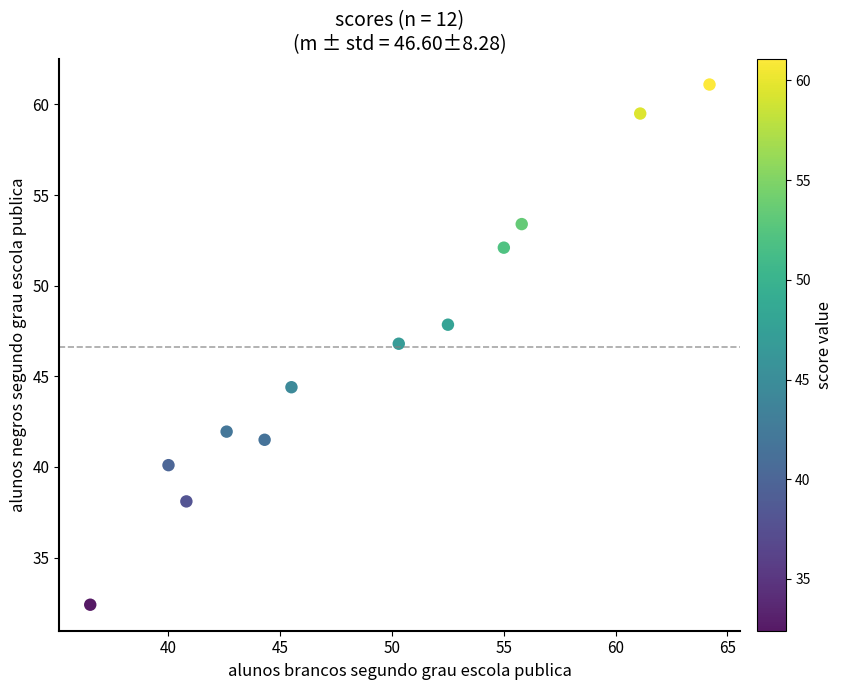

What is the range of X values (max minus min)?

27.7